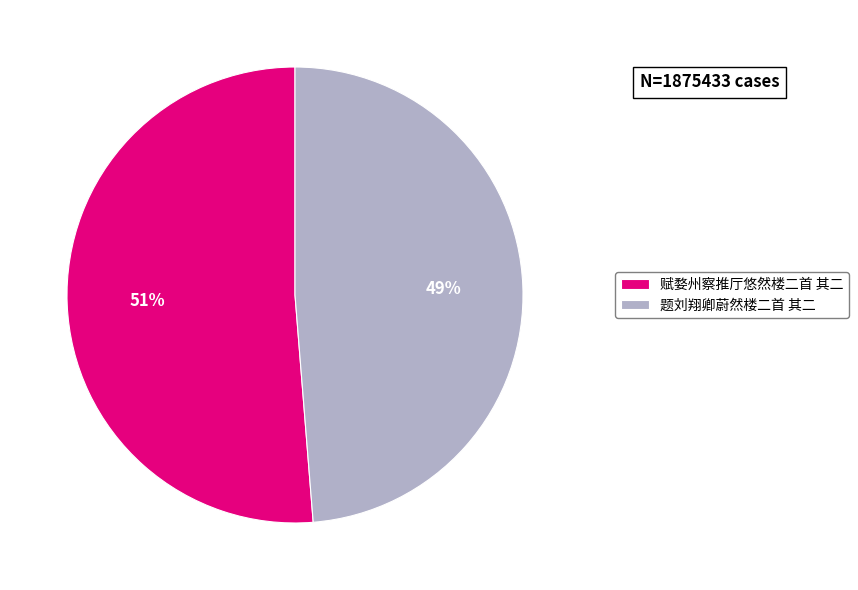

Rank the categories by value from lowest to highest.

题刘翔卿蔚然楼二首 其二, 赋婺州察推厅悠然楼二首 其二